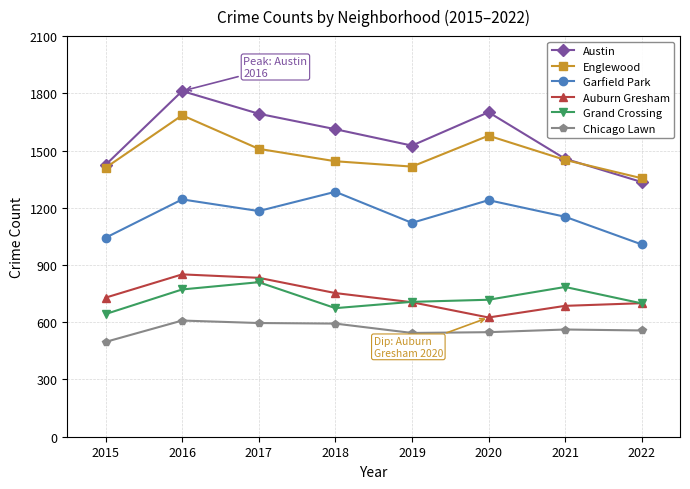

At how many categories does at least one series exceed 673?

8